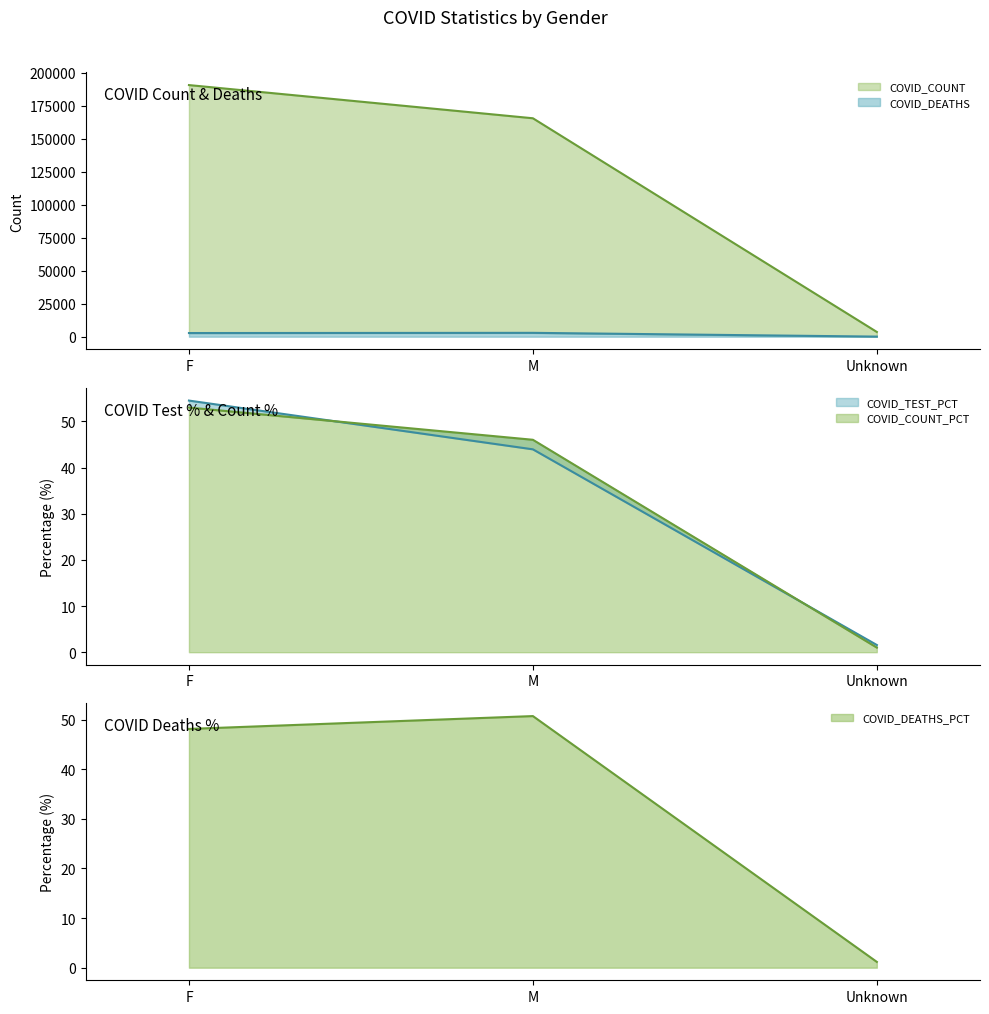

What is the approximate value of COVID_TEST_PCT at M?

43.9